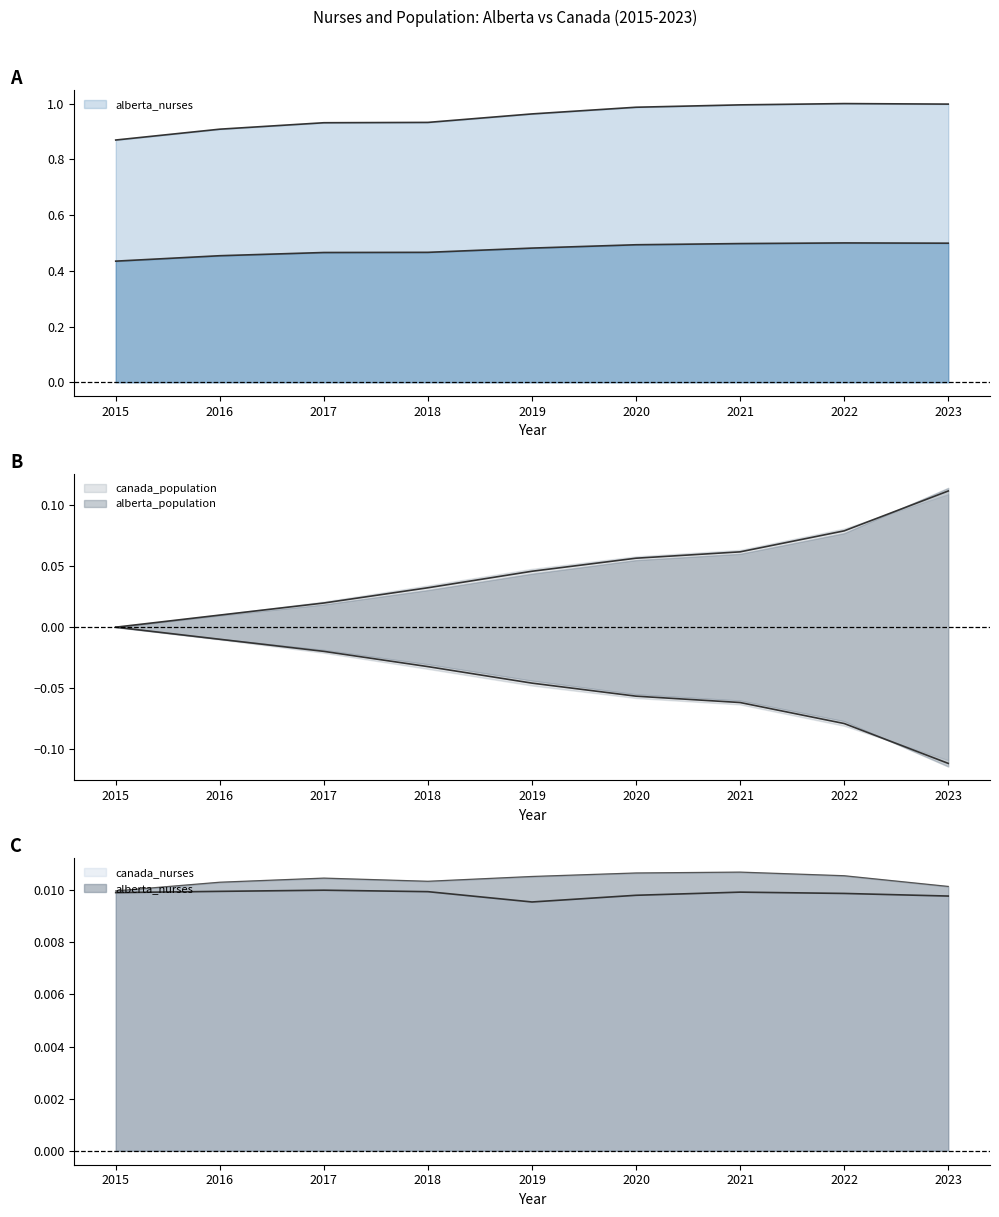

True or false: alberta_population has more than 1 points higher than both neighbors.

False